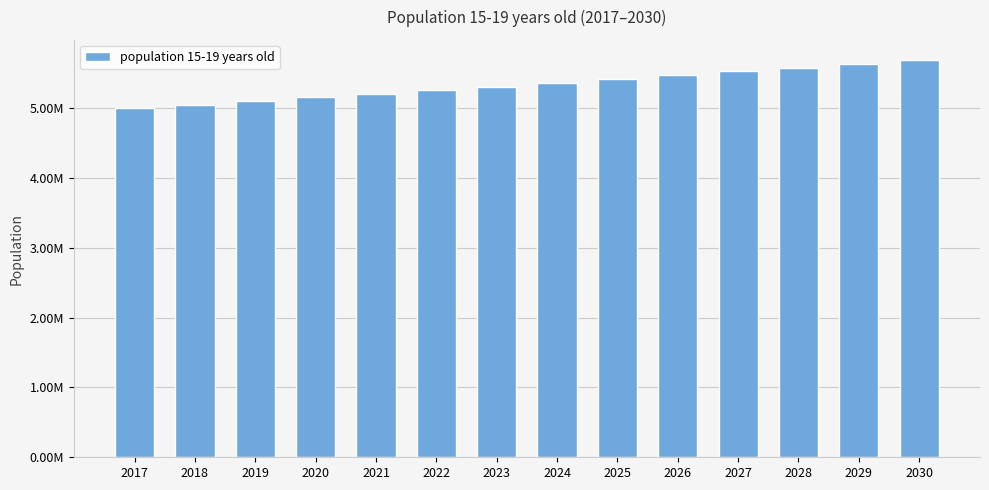

What is the sum of all values?

74737106.6